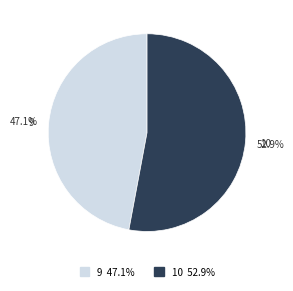

The 10 slice represents 53% of the pie. True or false?

True